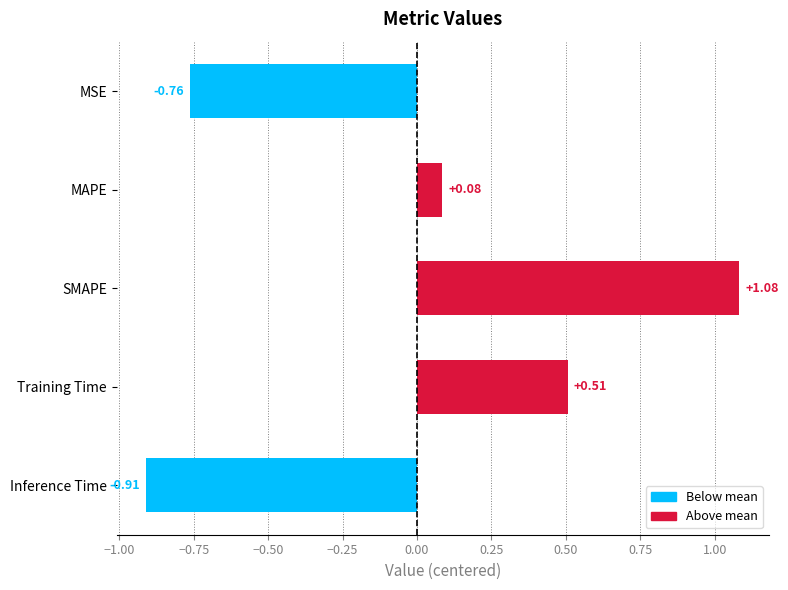

At which label is the value closest to 0?

MAPE